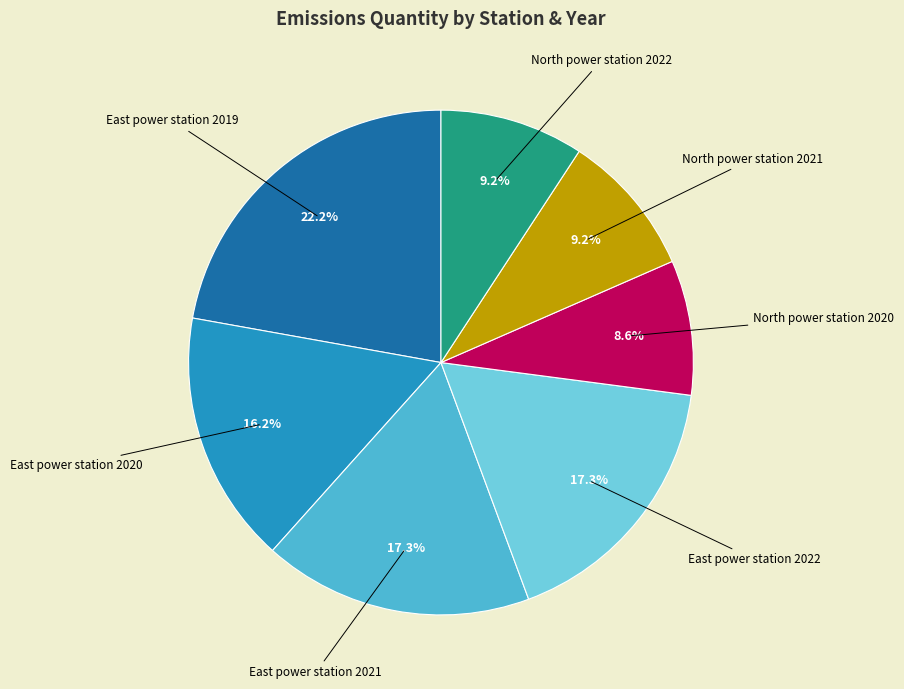

Is there a majority slice in this chart?

No